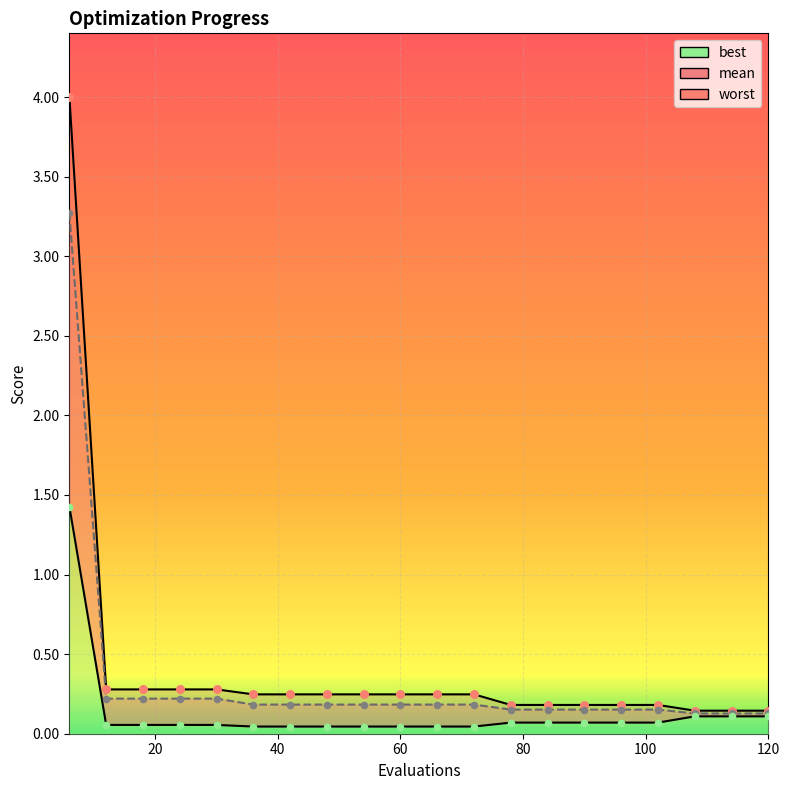

Which series has the largest total across all categories?

worst